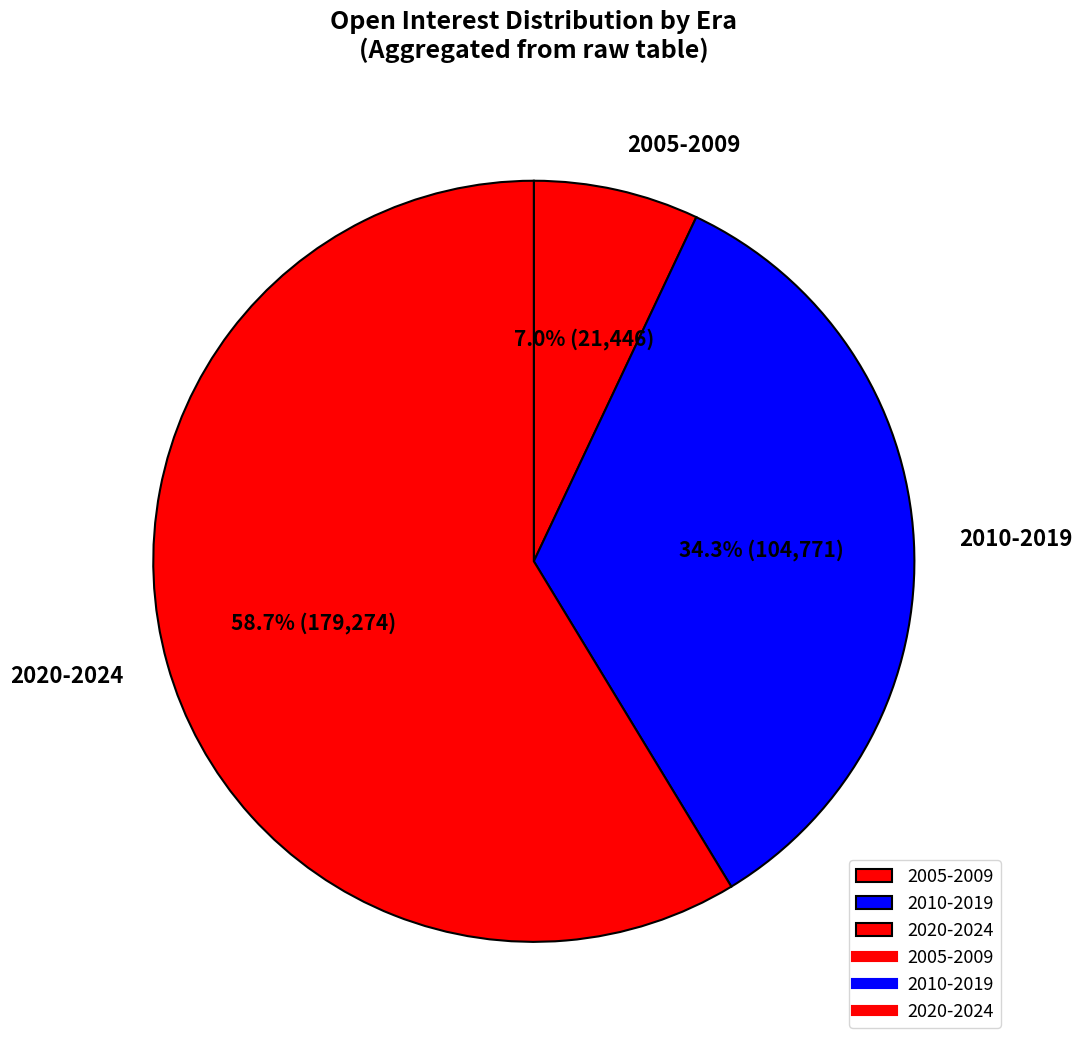

Which slice is the largest?

2020-2024